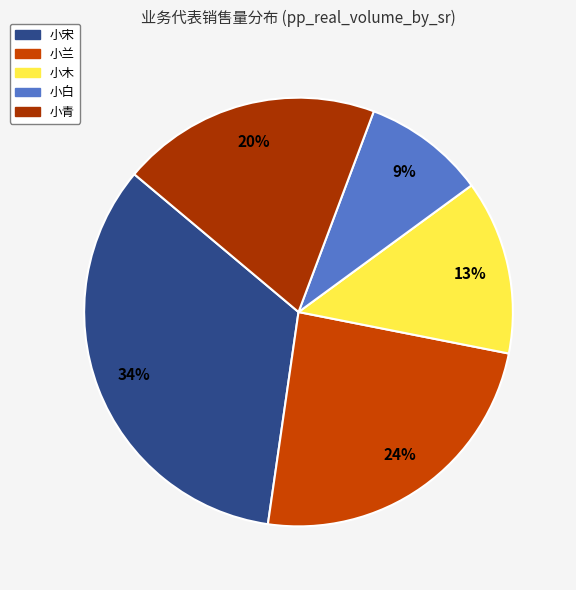

True or false: 小宋 accounts for 34% of the total.

True